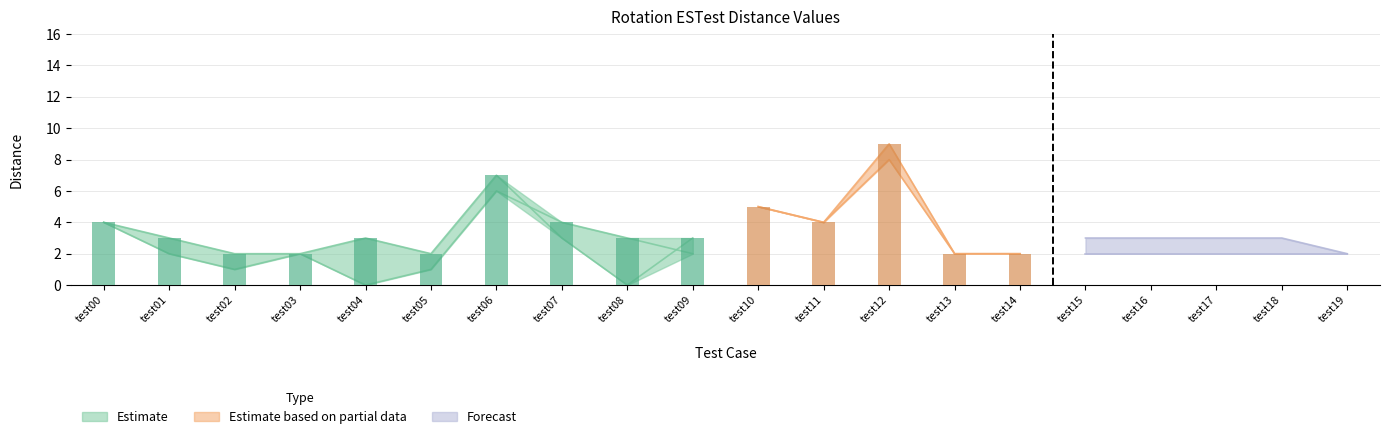

At which category does the chart reach its minimum across all series?

test04